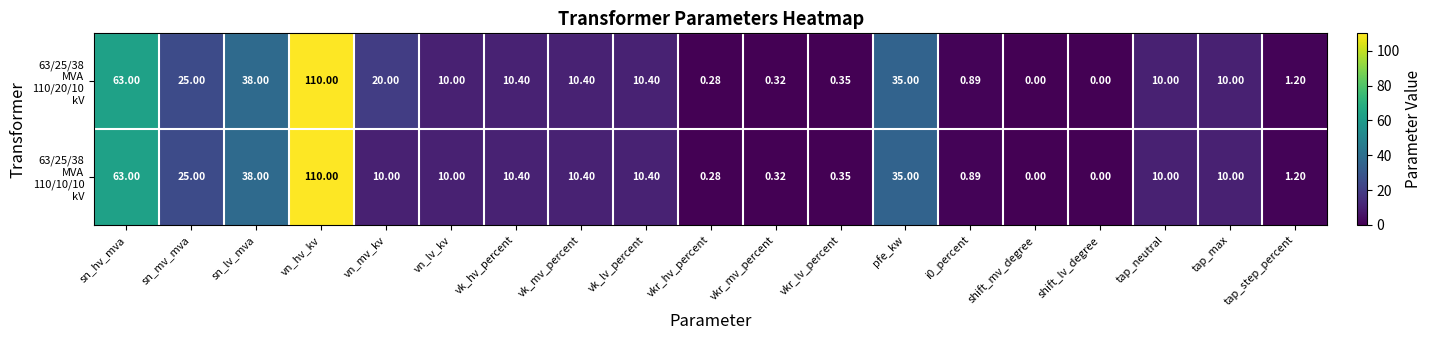

Which category has the highest value across all series?

vn_hv_kv